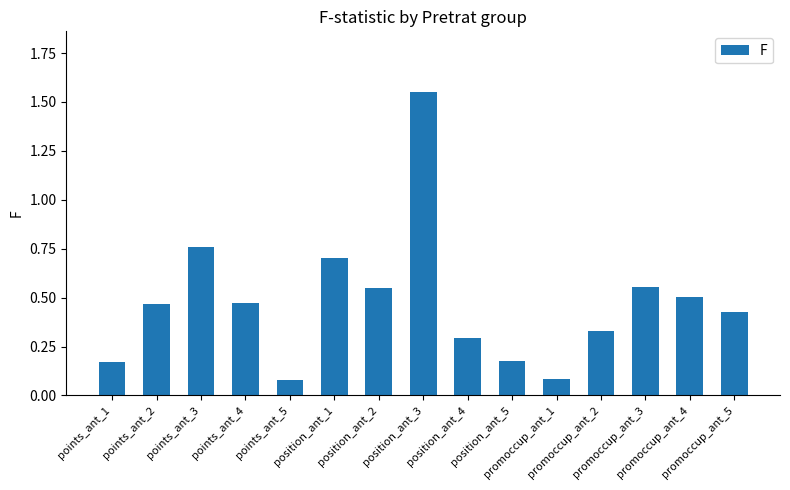

What is the difference between the maximum and minimum values?

1.5